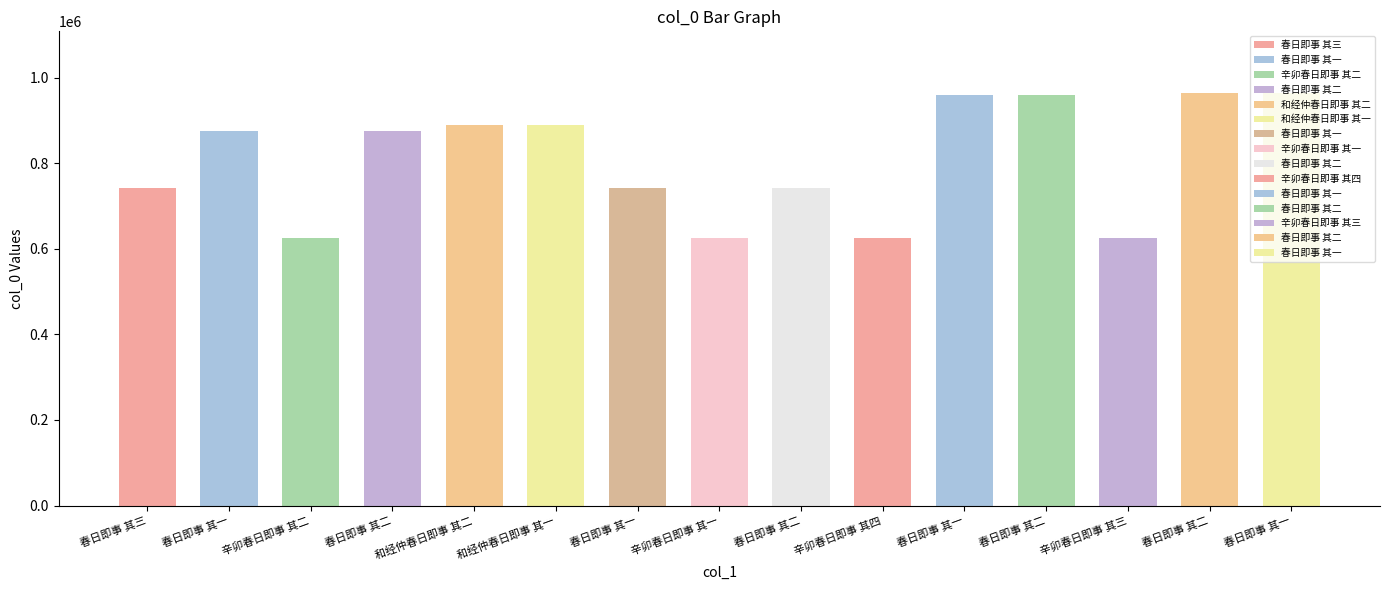

Are the bars horizontal?

No